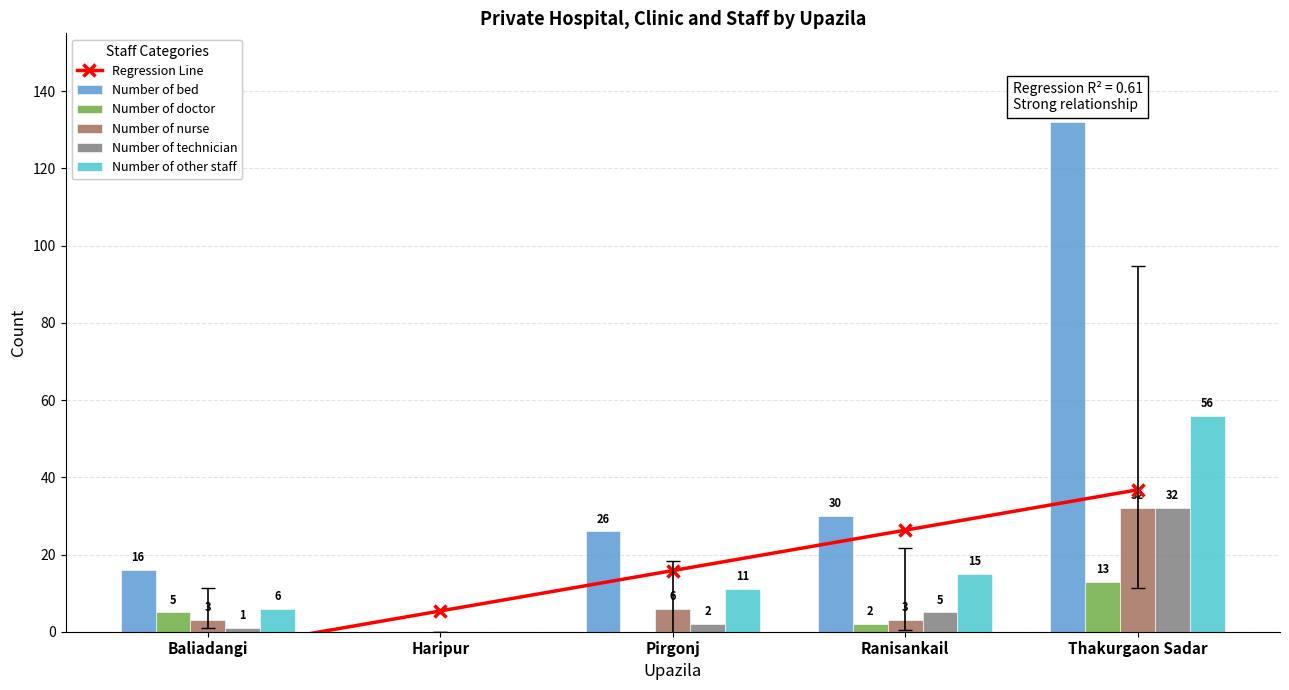

Which series has the largest range (max minus min)?

Number of bed